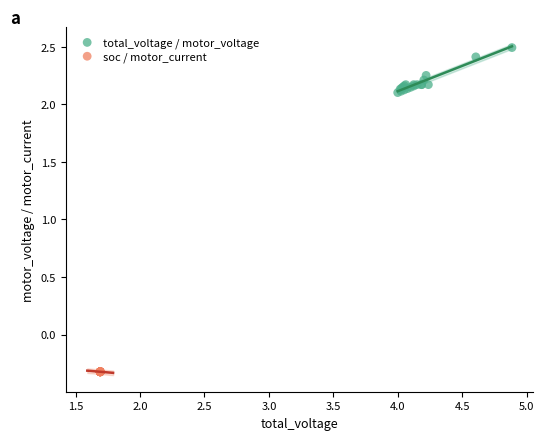

Which series reaches the minimum Y coordinate?

soc / motor_current